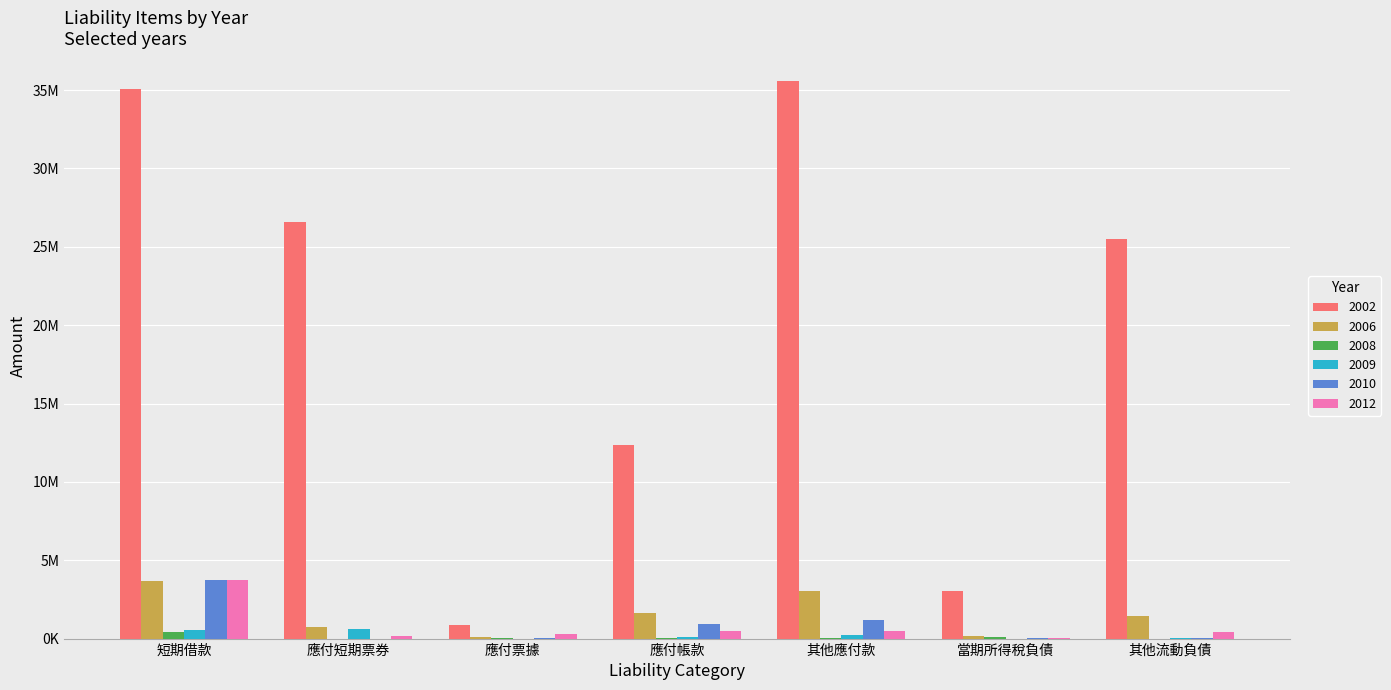

What is the sum of all 2008 values?

629838